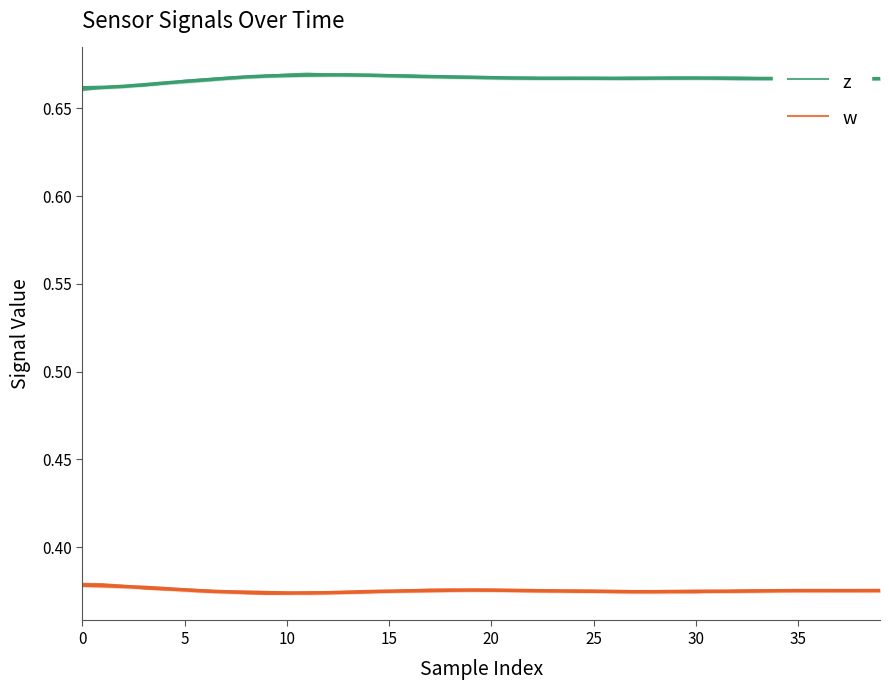

What is the difference between the highest and lowest values at 23?

0.3